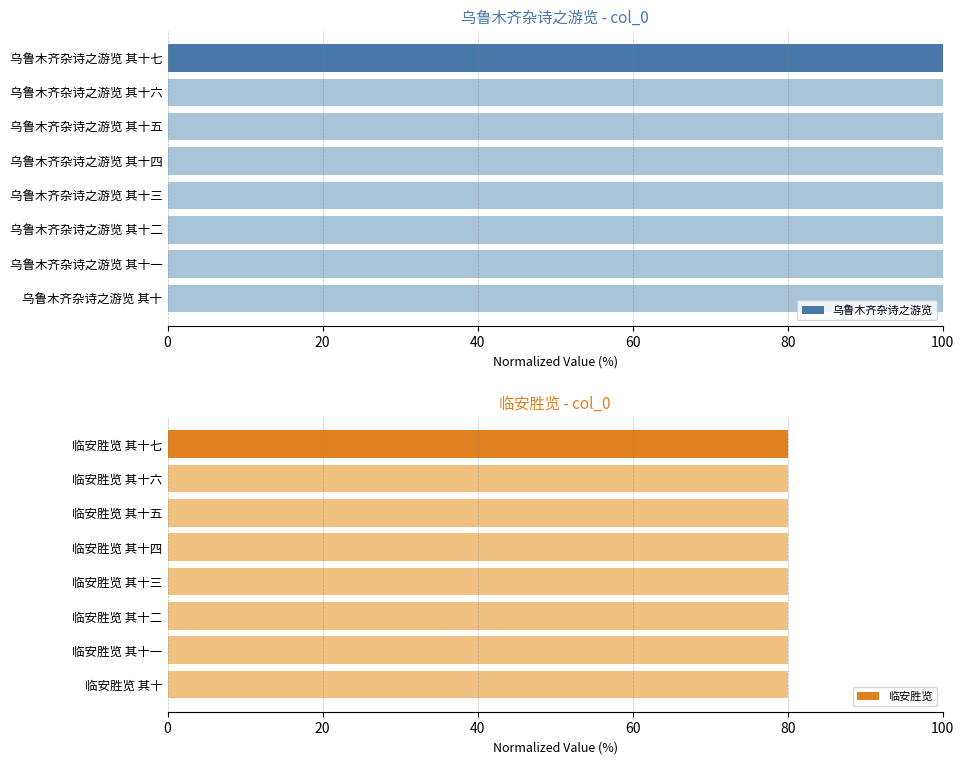

Does the chart contain stacked bars?

No